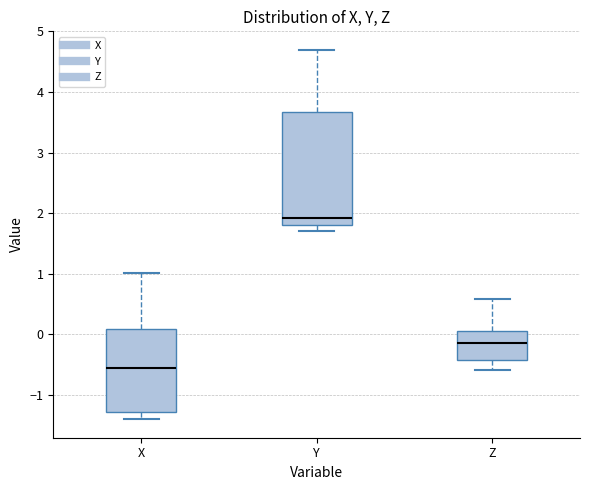

Which box has the highest median line?

Y